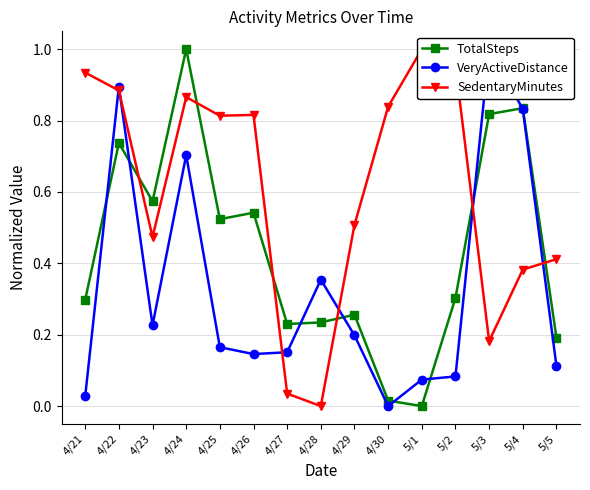

Where is the first local minimum for SedentaryMinutes?

4/23